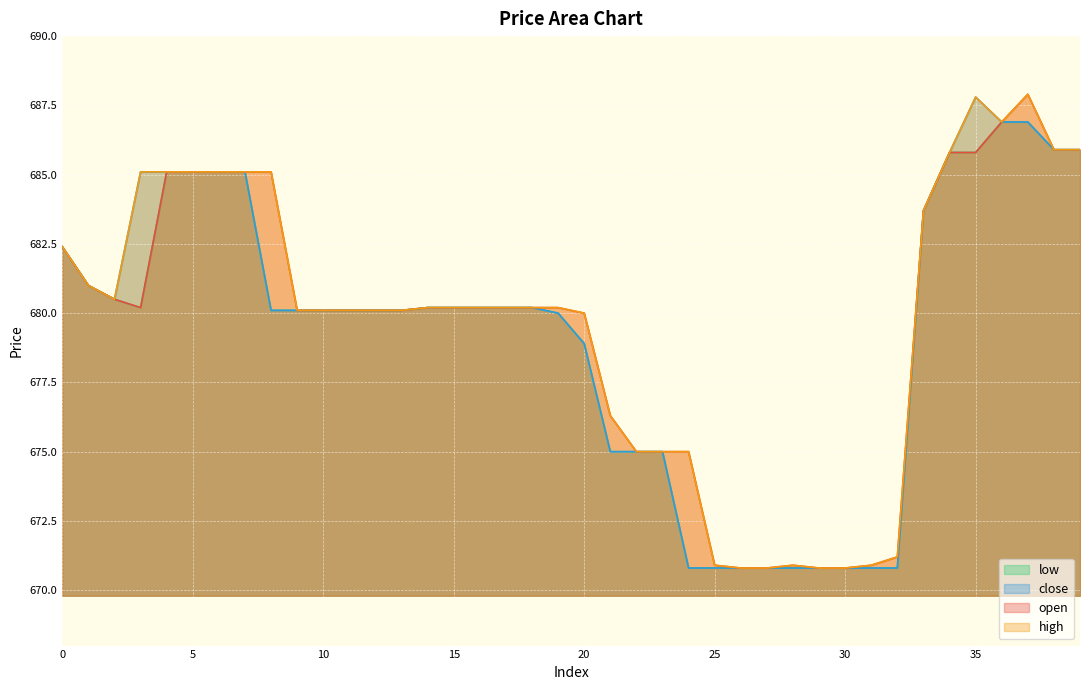

How many series are shown in this chart?

4